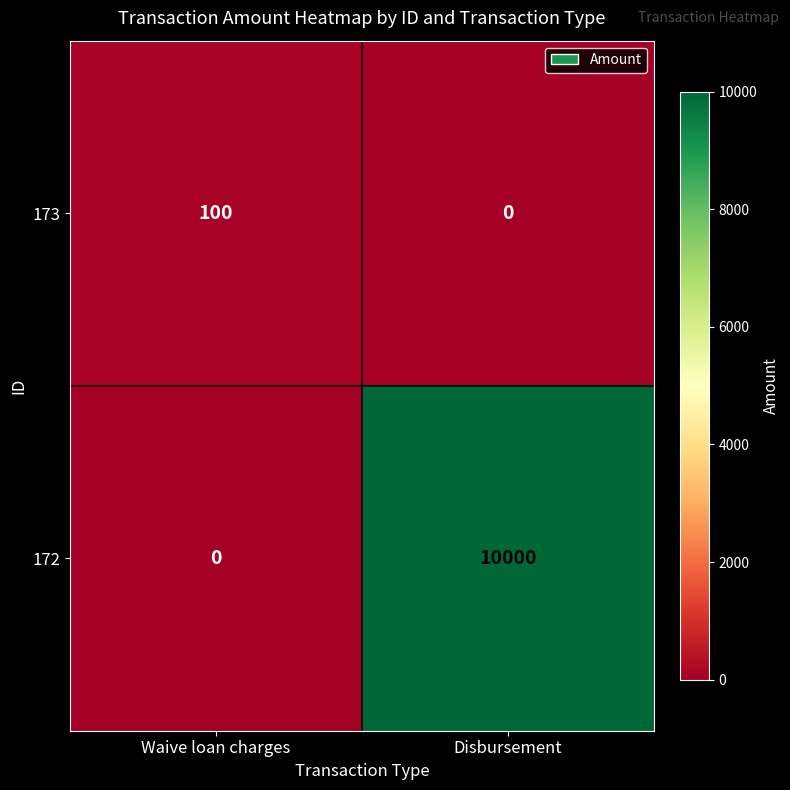

Reading right to left, what are all the values shown in this chart?

173: Disbursement=0	Waive loan charges=100
172: Disbursement=10000	Waive loan charges=0